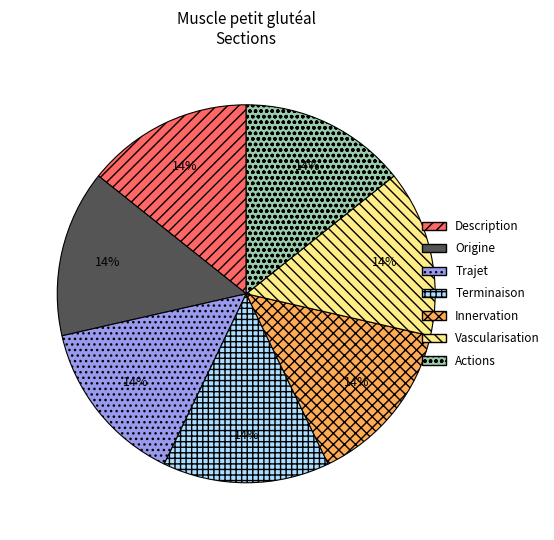

Do Vascularisation and Description together represent more than half of the pie?

No